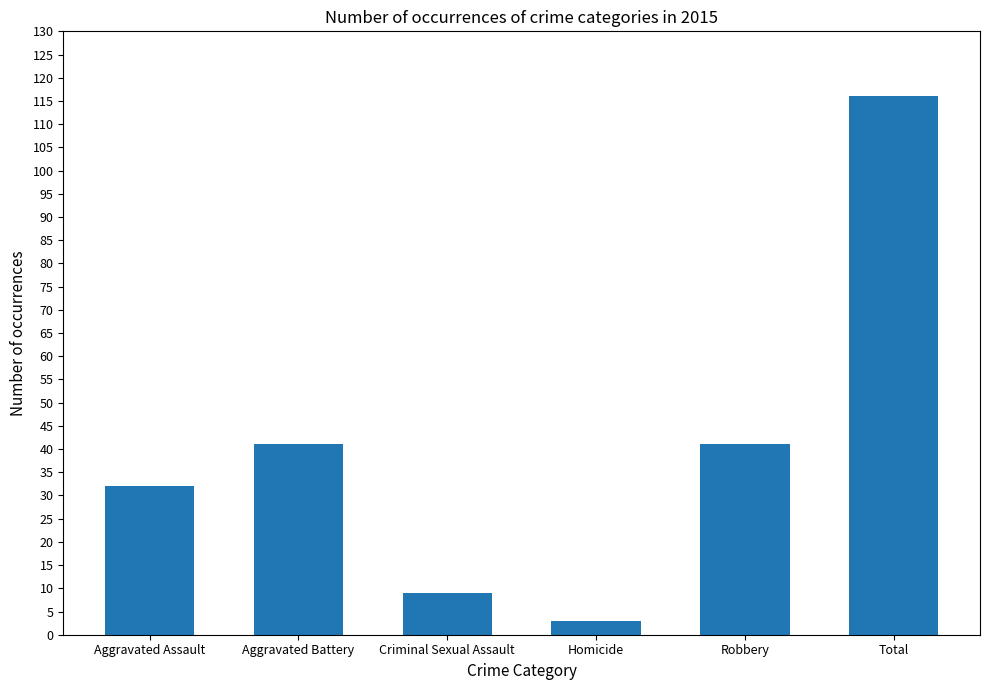

At which category does the chart reach its peak across all series?

Total